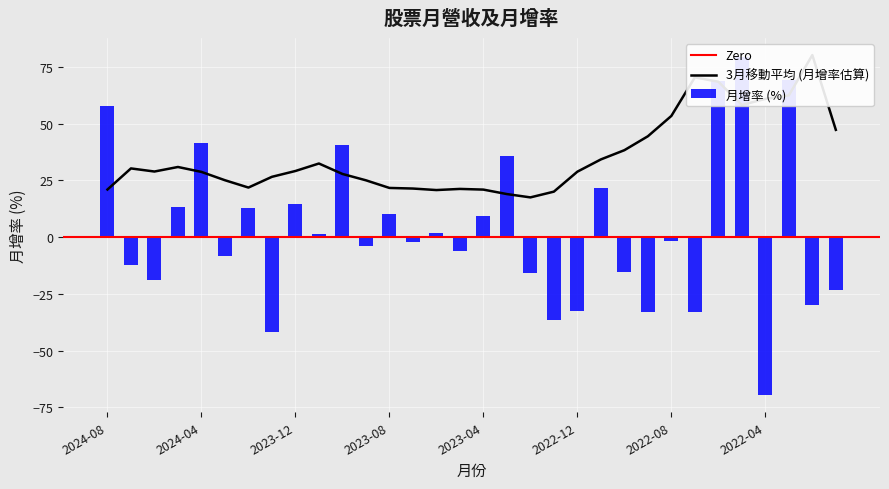

The value at 2022-03 is 102.3. True or false?

False